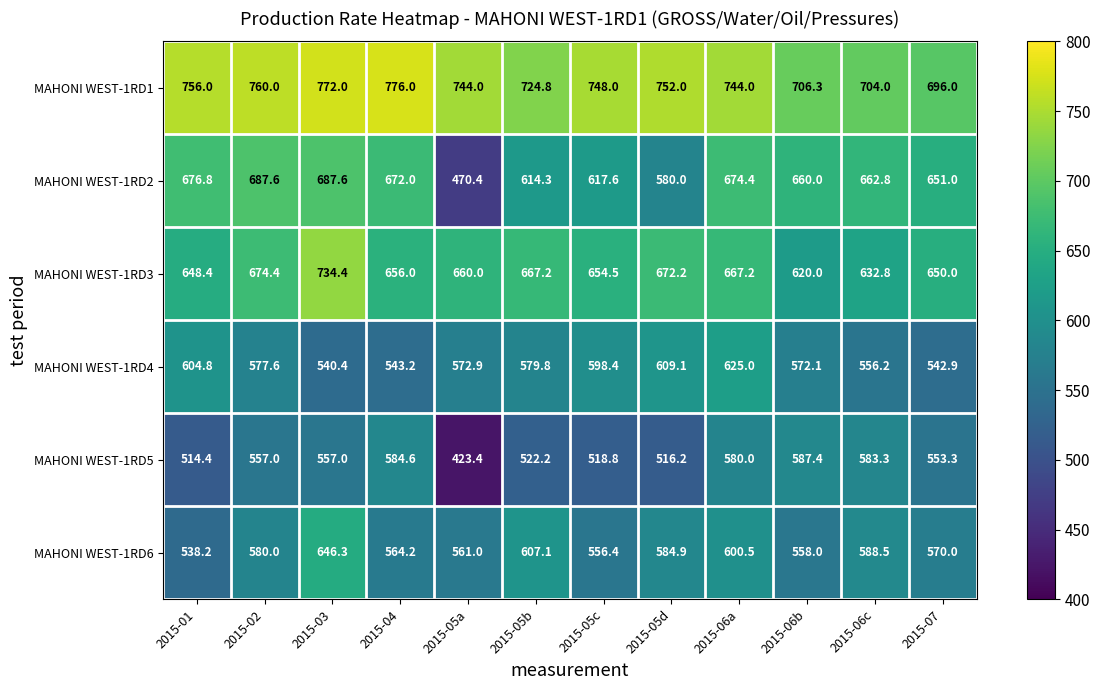

What is the sum of the MAHONI WEST-1RD1 values at 2015-02 and 2015-07?

1456.0